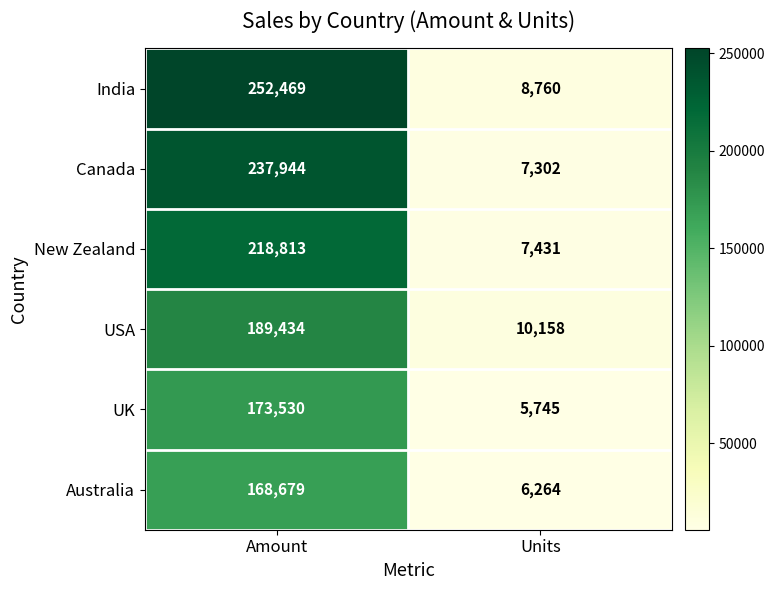

What value does the India series have at Amount?

252469